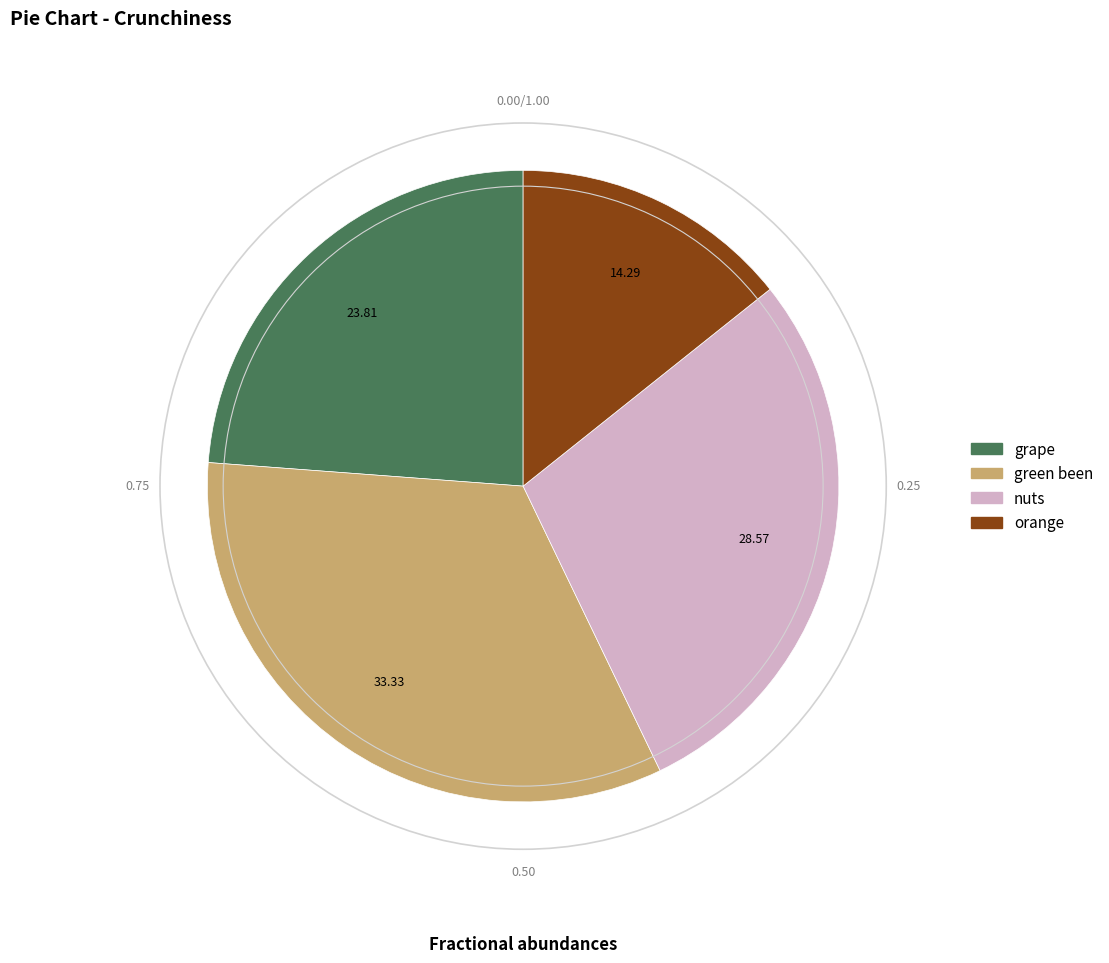

Does any single category account for the majority?

No